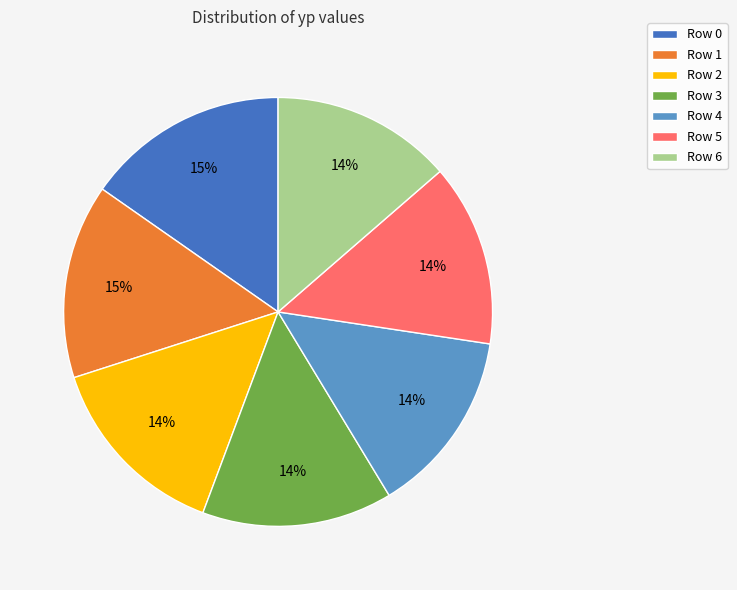

Approximately how many times larger is the value at Row 5 compared to Row 2?

1.0